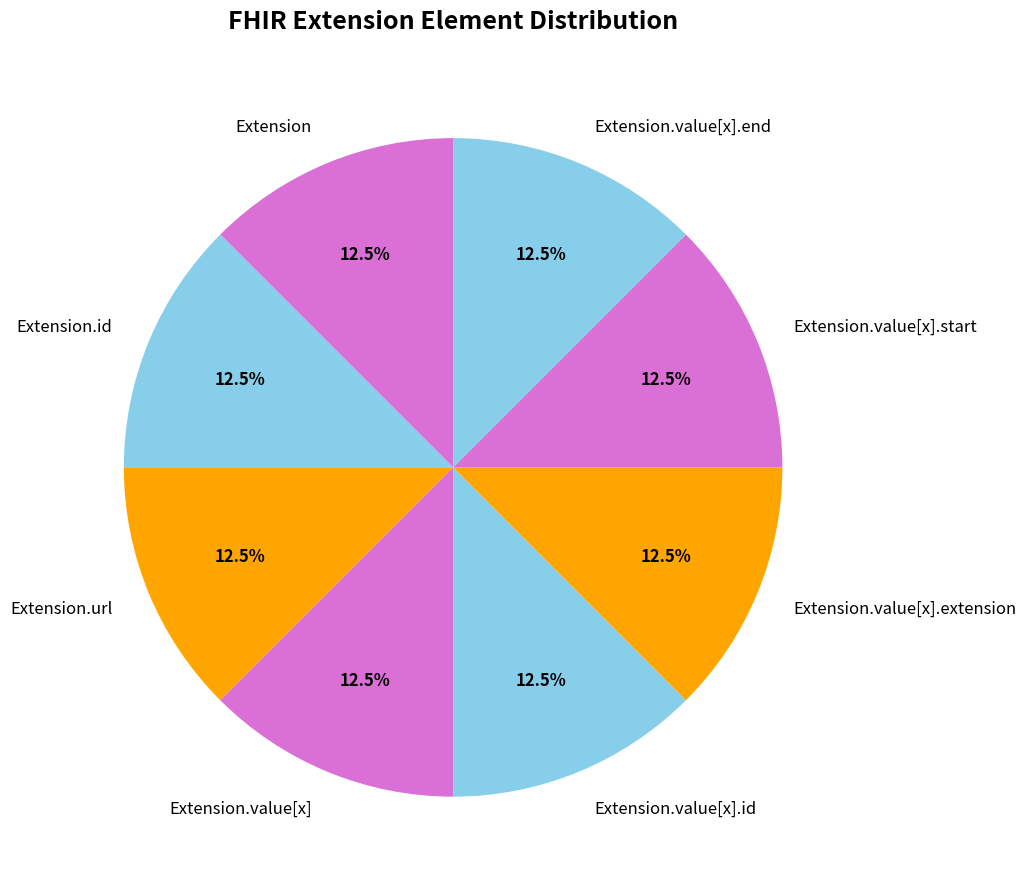

What percentage is NOT represented by Extension.value[x].start?

87.5%